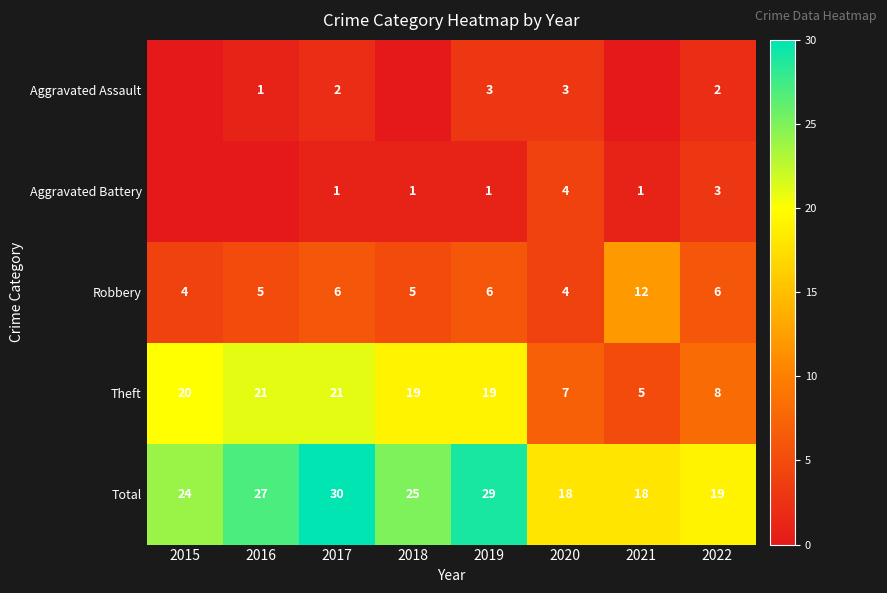

True or false: Aggravated Assault has a value of 2 at 2019.

False